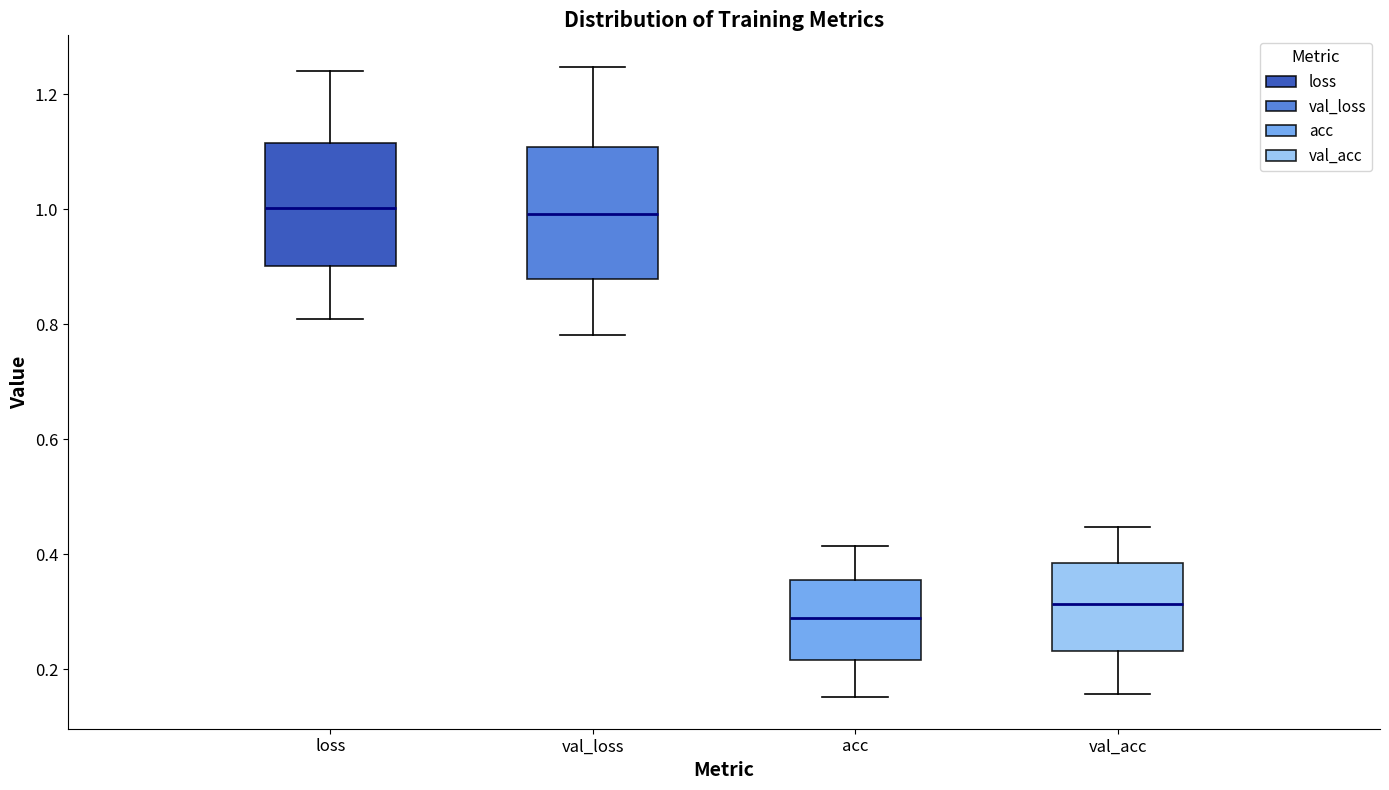

Which box's median line is the lowest?

acc